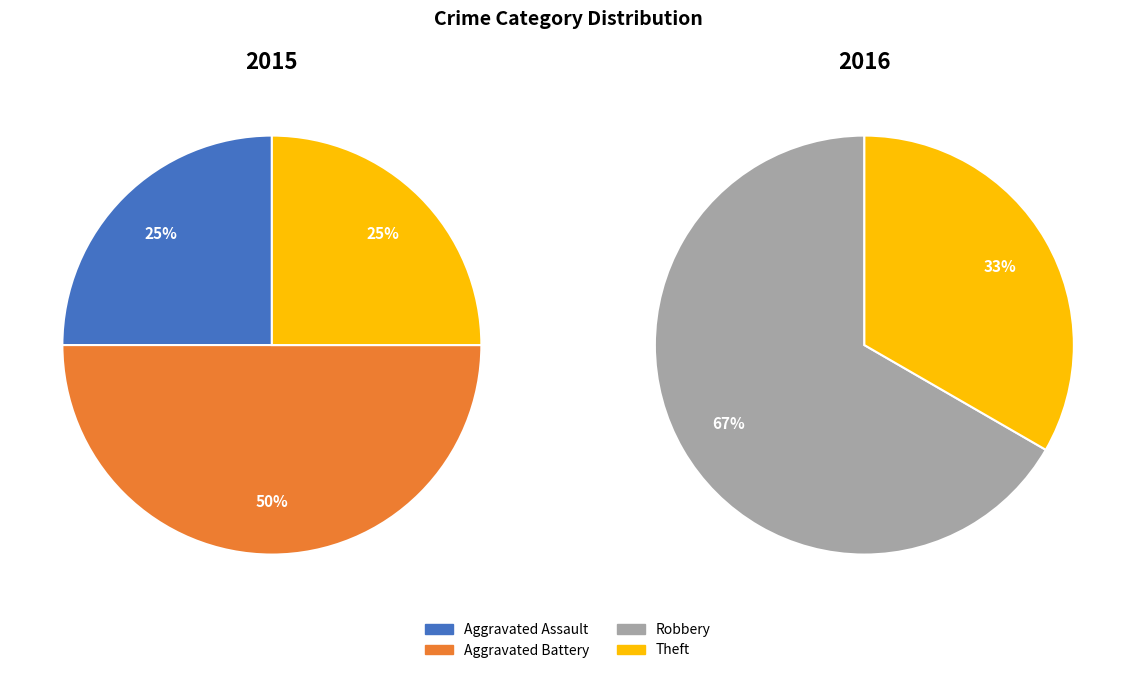

Is it true that Aggravated Assault is 9% of the pie?

False